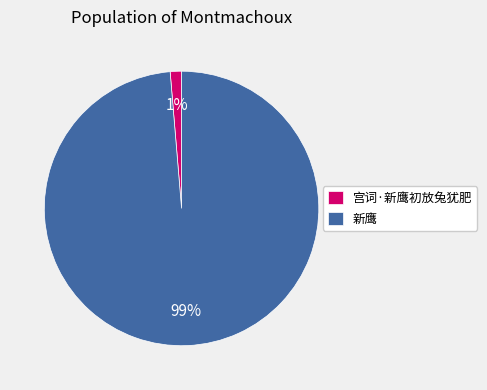

What percentage is the 宫词·新鹰初放兔犹肥 slice, to the nearest percent?

1%